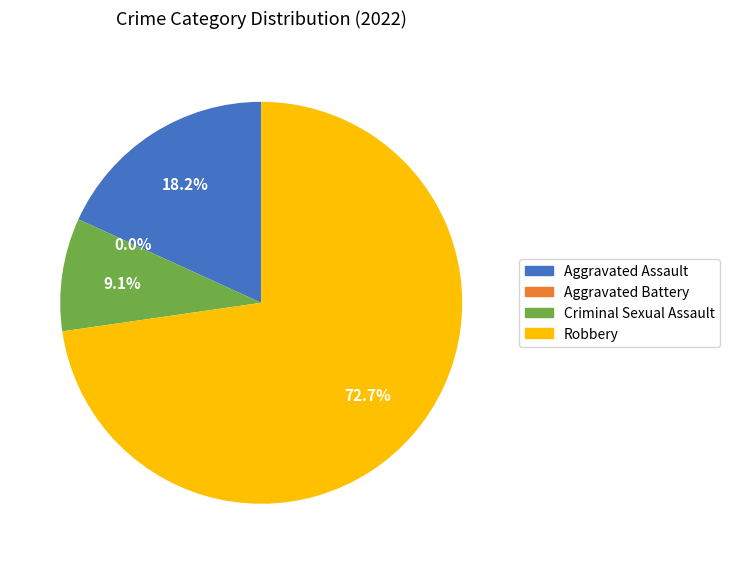

Is it true that Aggravated Battery is 0% of the pie?

True